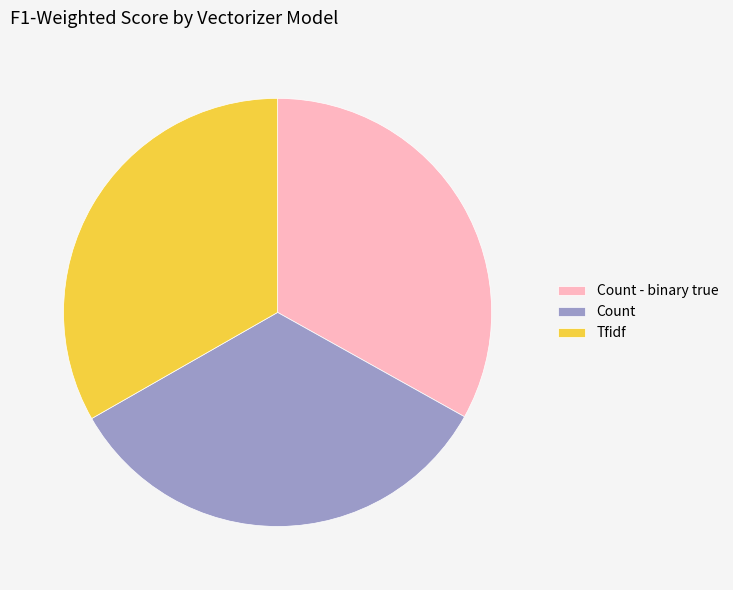

Is the sum of Tfidf and Count greater than half?

Yes